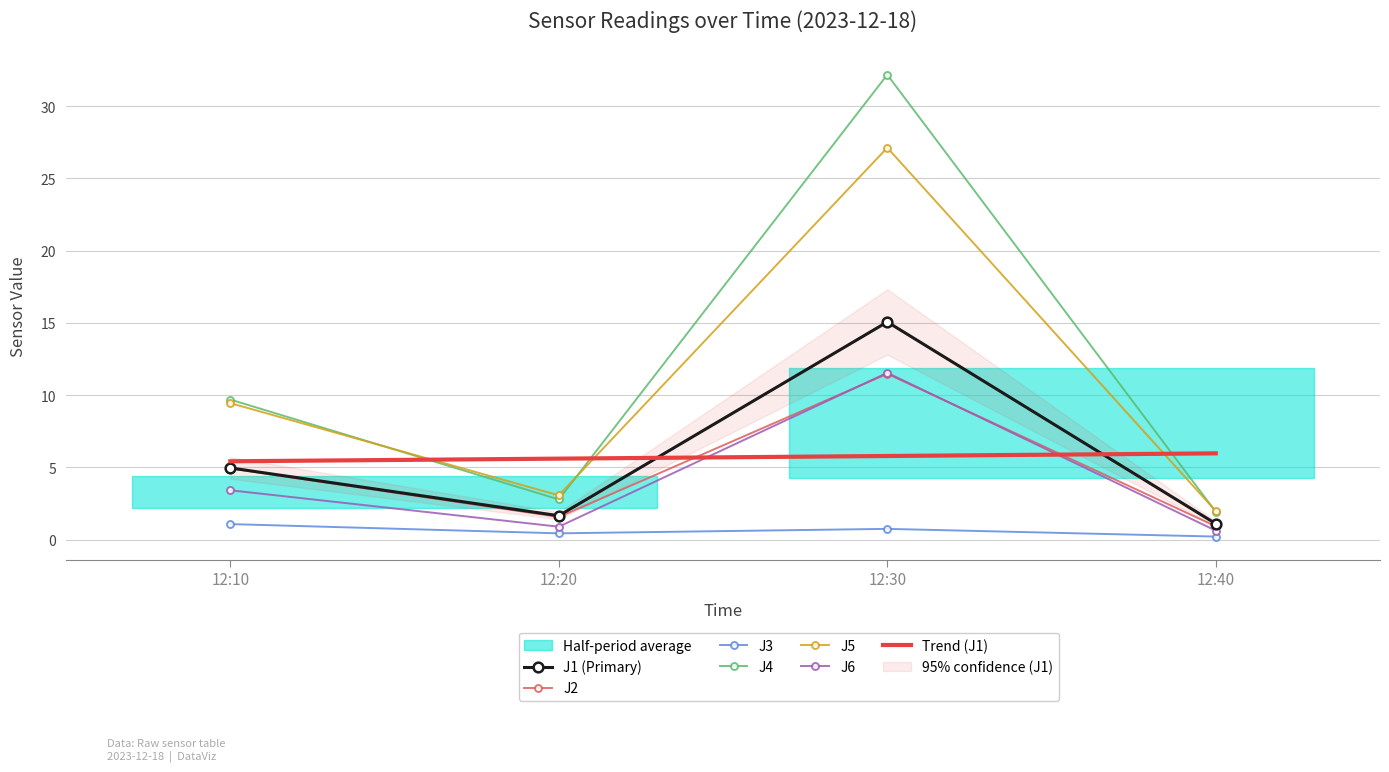

Between 12:10 and 12:40, which is larger?

12:10